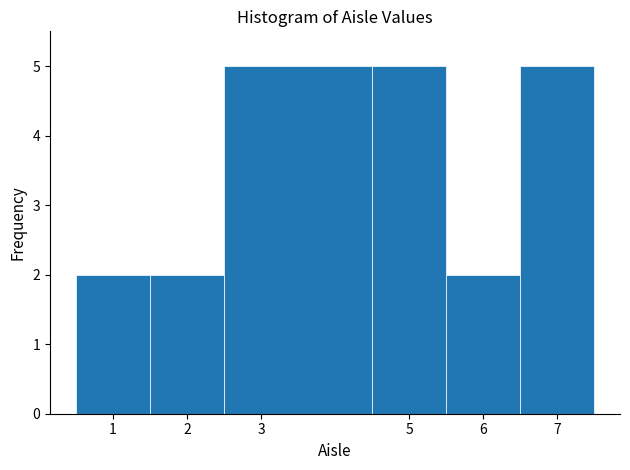

Reading left to right, list every bar in this chart as the range it spans on the x-axis followed by its height. The values are not printed on the chart, so give them approximately, as read against the axis.

0.5 to 1.5: 2
1.5 to 2.5: 2
2.5 to 4.5: 5
4.5 to 5.5: 5
5.5 to 6.5: 2
6.5 to 7.5: 5